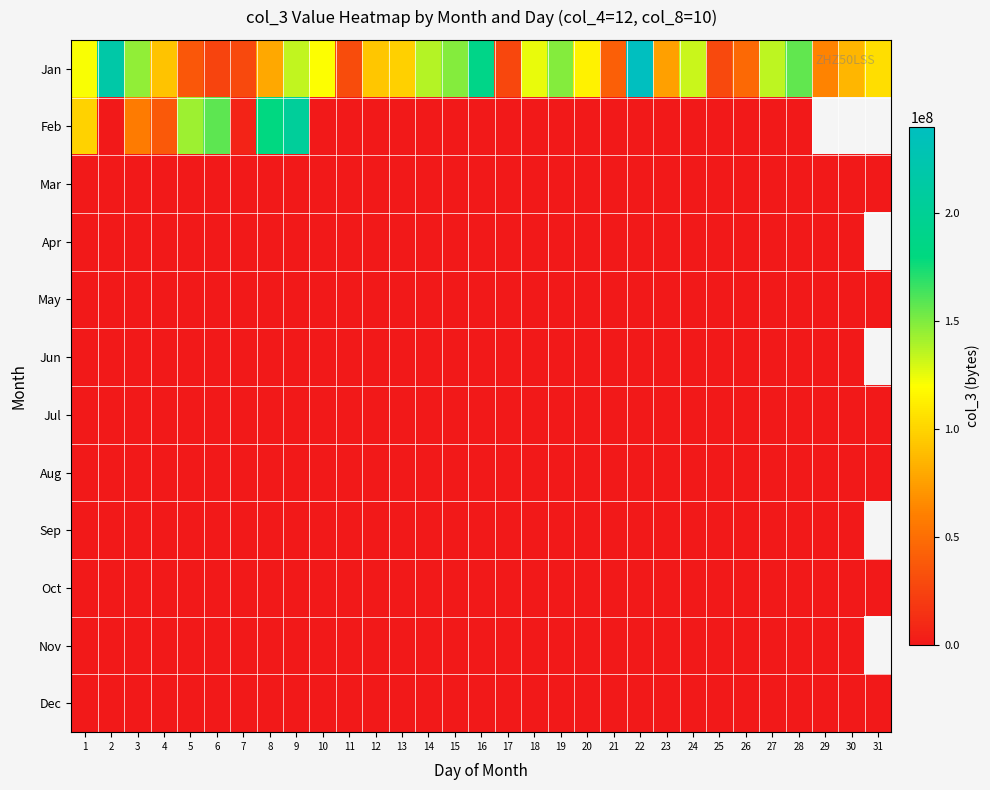

Reading left to right, transcribe all the data shown in this chart.

Jan: 1=121732176	2=216833168	3=145924096	4=91821216	5=37082624	6=25623736	7=28190288	8=78793728	9=134103656	10=120259496	11=30908304	12=93574152	13=97564704	14=137161800	15=148194128	16=188079336	17=27342120	18=124724048	19=148028728	20=114282632	21=42036000	22=239834752	23=75622728	24=132492440	25=28316984	26=47721920	27=135374248	28=156481176	29=61948752	30=85955832	31=104827456
Feb: 1=98897968	2=316392	3=57957168	4=38120552	5=142714568	6=158243272	7=5764240	8=181301800	9=204856280	10=0	11=0	12=0	13=0	14=0	15=0	16=0	17=0	18=0	19=0	20=0	21=0	22=0	23=0	24=0	25=0	26=0	27=0	28=0	29=0	30=0	31=0
Mar: 1=0	2=0	3=0	4=0	5=0	6=0	7=0	8=0	9=0	10=0	11=0	12=0	13=0	14=0	15=0	16=0	17=0	18=0	19=0	20=0	21=0	22=0	23=0	24=0	25=0	26=0	27=0	28=0	29=0	30=0	31=0
Apr: 1=0	2=0	3=0	4=0	5=0	6=0	7=0	8=0	9=0	10=0	11=0	12=0	13=0	14=0	15=0	16=0	17=0	18=0	19=0	20=0	21=0	22=0	23=0	24=0	25=0	26=0	27=0	28=0	29=0	30=0	31=0
May: 1=0	2=0	3=0	4=0	5=0	6=0	7=0	8=0	9=0	10=0	11=0	12=0	13=0	14=0	15=0	16=0	17=0	18=0	19=0	20=0	21=0	22=0	23=0	24=0	25=0	26=0	27=0	28=0	29=0	30=0	31=0
Jun: 1=0	2=0	3=0	4=0	5=0	6=0	7=0	8=0	9=0	10=0	11=0	12=0	13=0	14=0	15=0	16=0	17=0	18=0	19=0	20=0	21=0	22=0	23=0	24=0	25=0	26=0	27=0	28=0	29=0	30=0	31=0
Jul: 1=0	2=0	3=0	4=0	5=0	6=0	7=0	8=0	9=0	10=0	11=0	12=0	13=0	14=0	15=0	16=0	17=0	18=0	19=0	20=0	21=0	22=0	23=0	24=0	25=0	26=0	27=0	28=0	29=0	30=0	31=0
Aug: 1=0	2=0	3=0	4=0	5=0	6=0	7=0	8=0	9=0	10=0	11=0	12=0	13=0	14=0	15=0	16=0	17=0	18=0	19=0	20=0	21=0	22=0	23=0	24=0	25=0	26=0	27=0	28=0	29=0	30=0	31=0
Sep: 1=0	2=0	3=0	4=0	5=0	6=0	7=0	8=0	9=0	10=0	11=0	12=0	13=0	14=0	15=0	16=0	17=0	18=0	19=0	20=0	21=0	22=0	23=0	24=0	25=0	26=0	27=0	28=0	29=0	30=0	31=0
Oct: 1=0	2=0	3=0	4=0	5=0	6=0	7=0	8=0	9=0	10=0	11=0	12=0	13=0	14=0	15=0	16=0	17=0	18=0	19=0	20=0	21=0	22=0	23=0	24=0	25=0	26=0	27=0	28=0	29=0	30=0	31=0
Nov: 1=0	2=0	3=0	4=0	5=0	6=0	7=0	8=0	9=0	10=0	11=0	12=0	13=0	14=0	15=0	16=0	17=0	18=0	19=0	20=0	21=0	22=0	23=0	24=0	25=0	26=0	27=0	28=0	29=0	30=0	31=0
Dec: 1=0	2=0	3=0	4=0	5=0	6=0	7=0	8=0	9=0	10=0	11=0	12=0	13=0	14=0	15=0	16=0	17=0	18=0	19=0	20=0	21=0	22=0	23=0	24=0	25=0	26=0	27=0	28=0	29=0	30=0	31=0